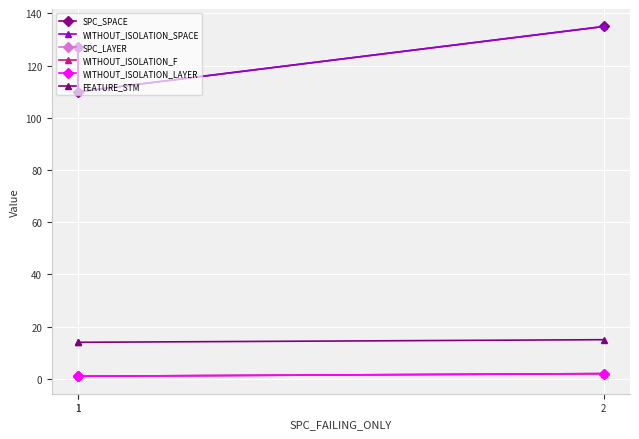

Which series has the largest range (max minus min)?

SPC_SPACE